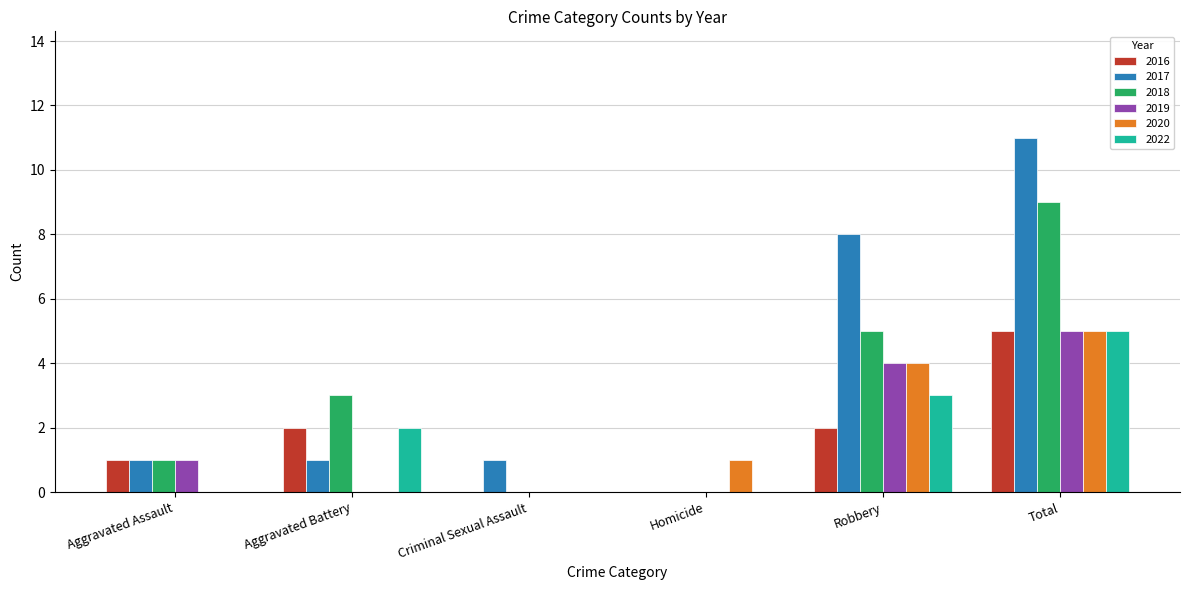

What value does the 2016 series have at Robbery?

2